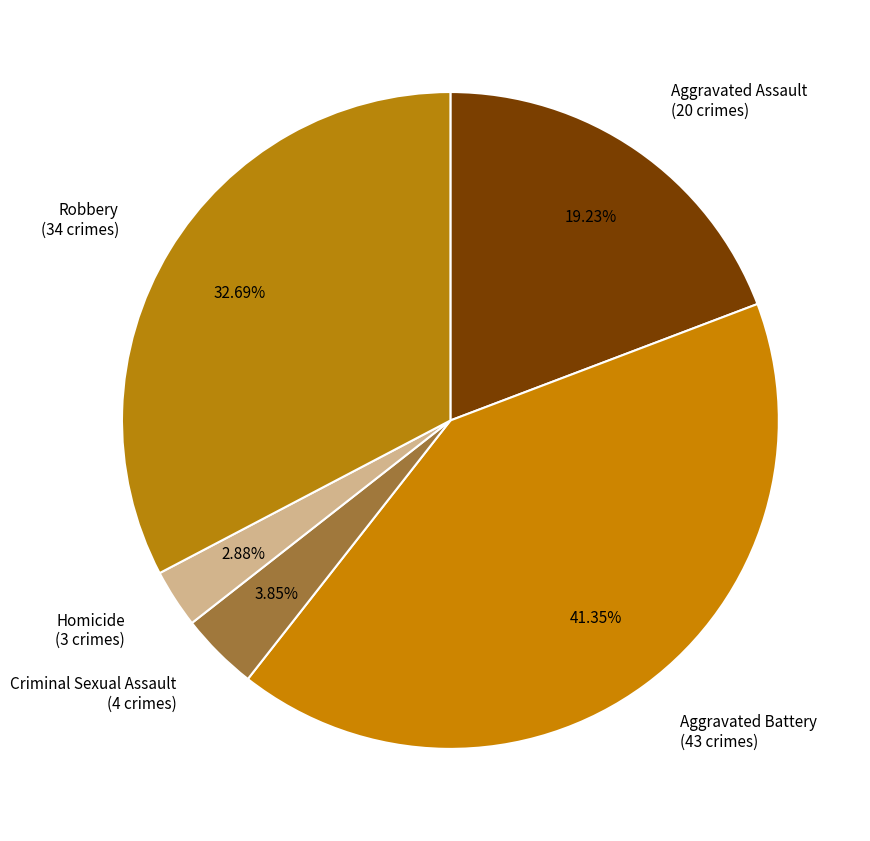

What is the smallest slice in the pie chart?

Homicide